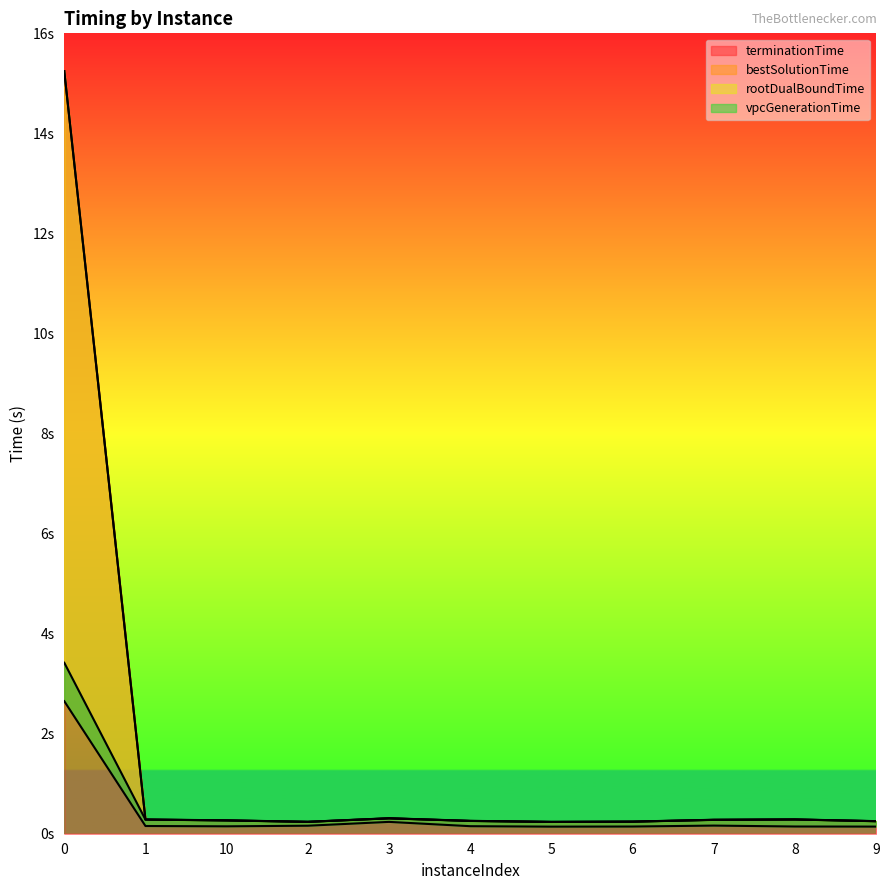

Reading left to right, what are all the values shown in this chart?

vpcGenerationTime: 2.6	0.2	0.1	0.2	0.2	0.2	0.1	0.1	0.2	0.1	0.1
rootDualBoundTime: 3.4	0.3	0.3	0.2	0.3	0.3	0.2	0.2	0.3	0.3	0.2
bestSolutionTime: 15.2	0.3	0.3	0.2	0.3	0.3	0.2	0.2	0.3	0.3	0.3
terminationTime: 15.2	0.3	0.3	0.2	0.3	0.3	0.2	0.2	0.3	0.3	0.3